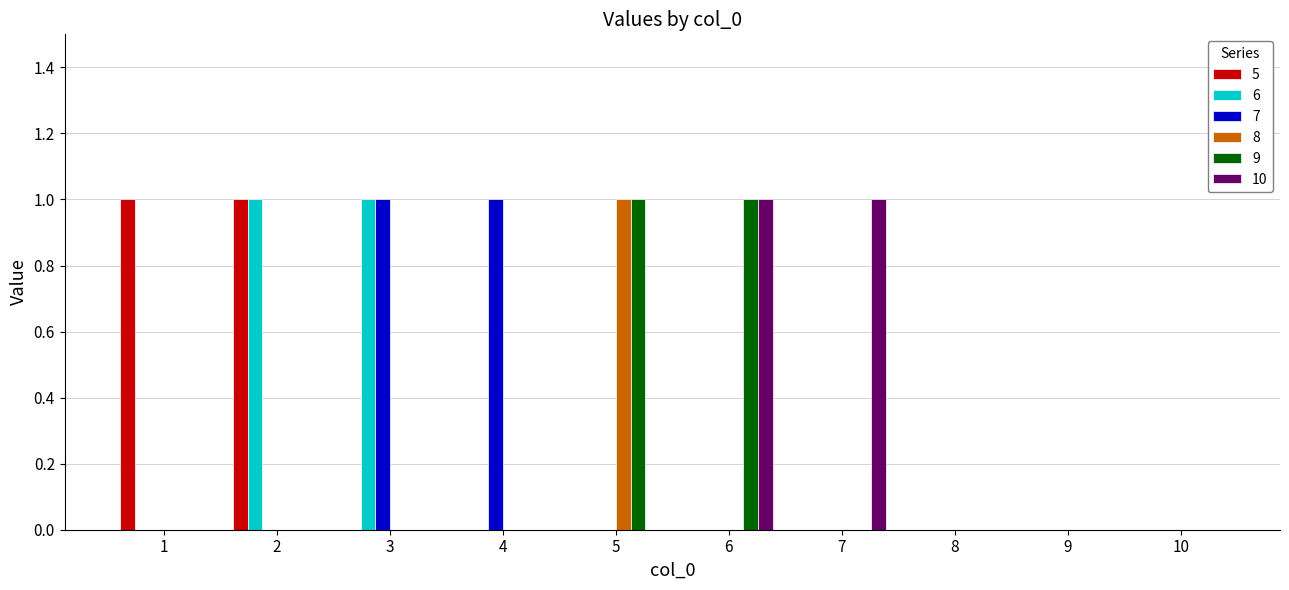

Is the value of 6 at 3 greater than the value of 5 at 9?

Yes